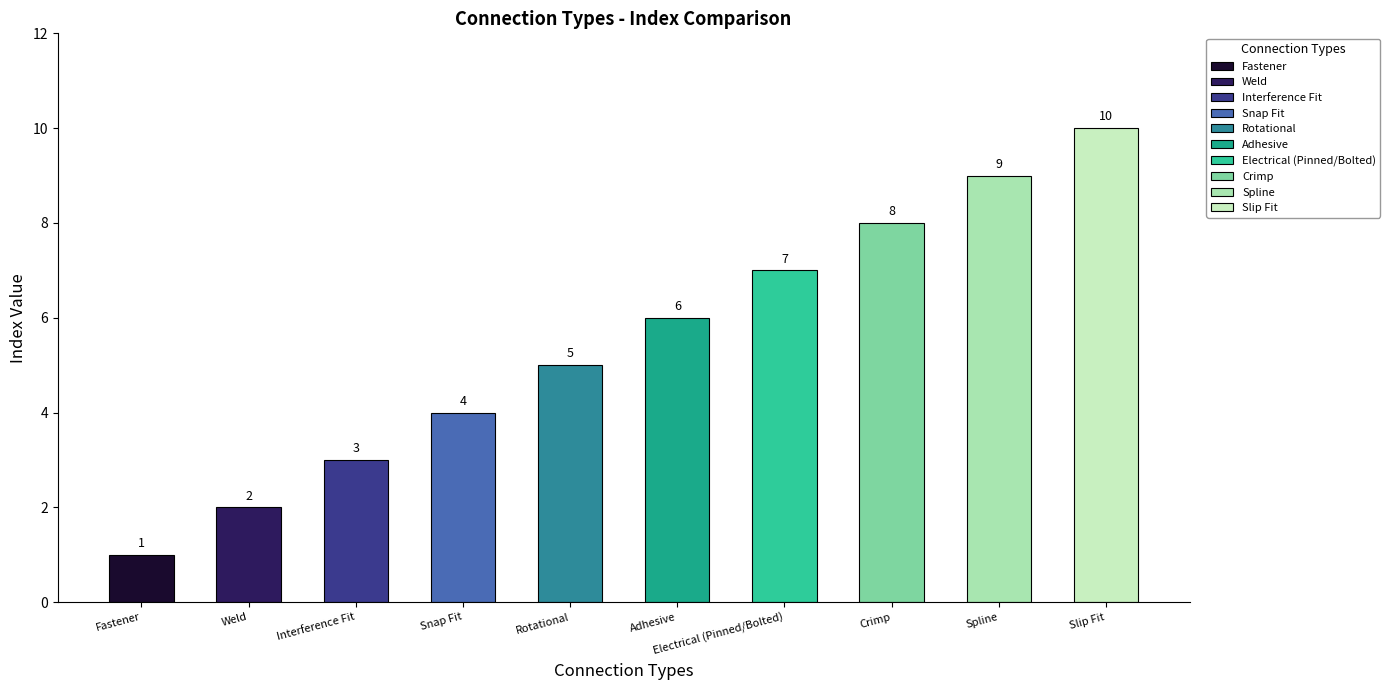

What is the maximum value shown in the chart?

10